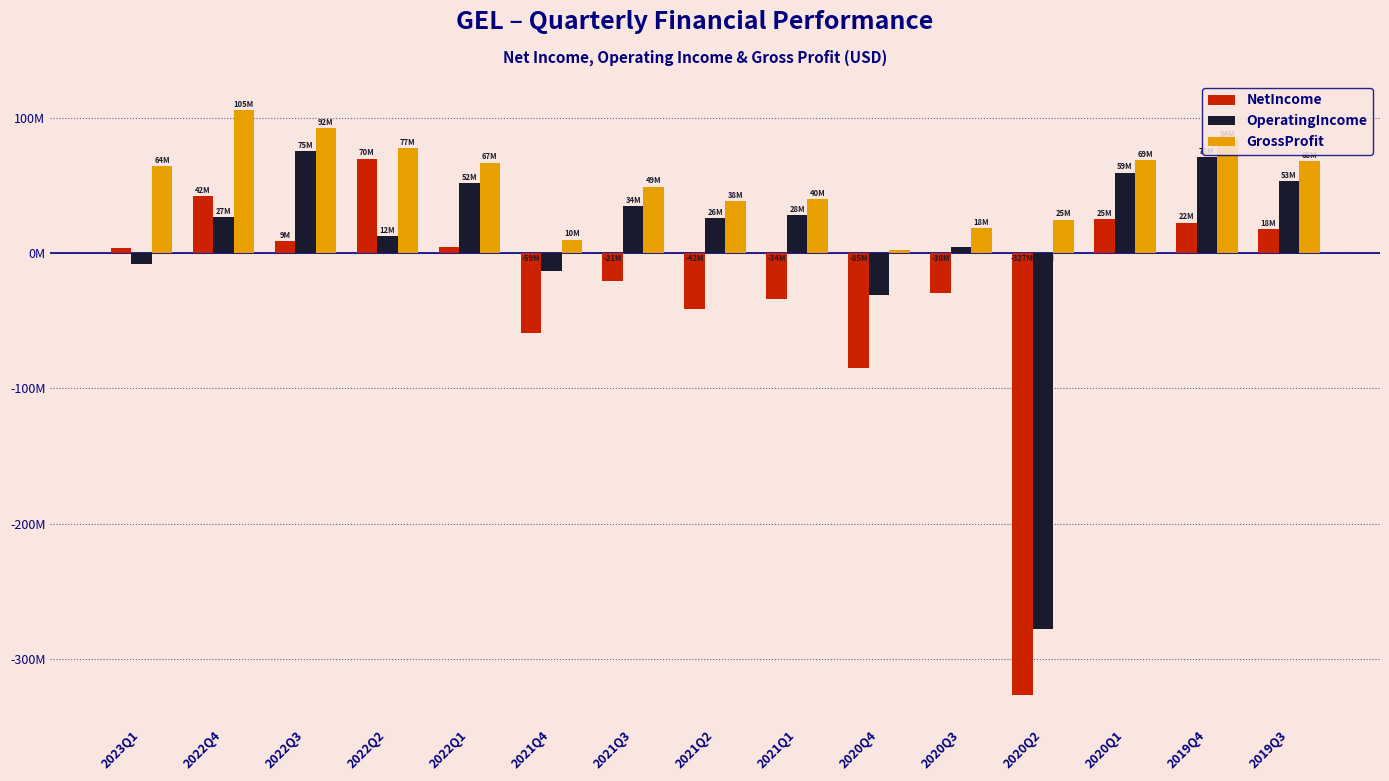

Does the chart contain any negative values?

Yes